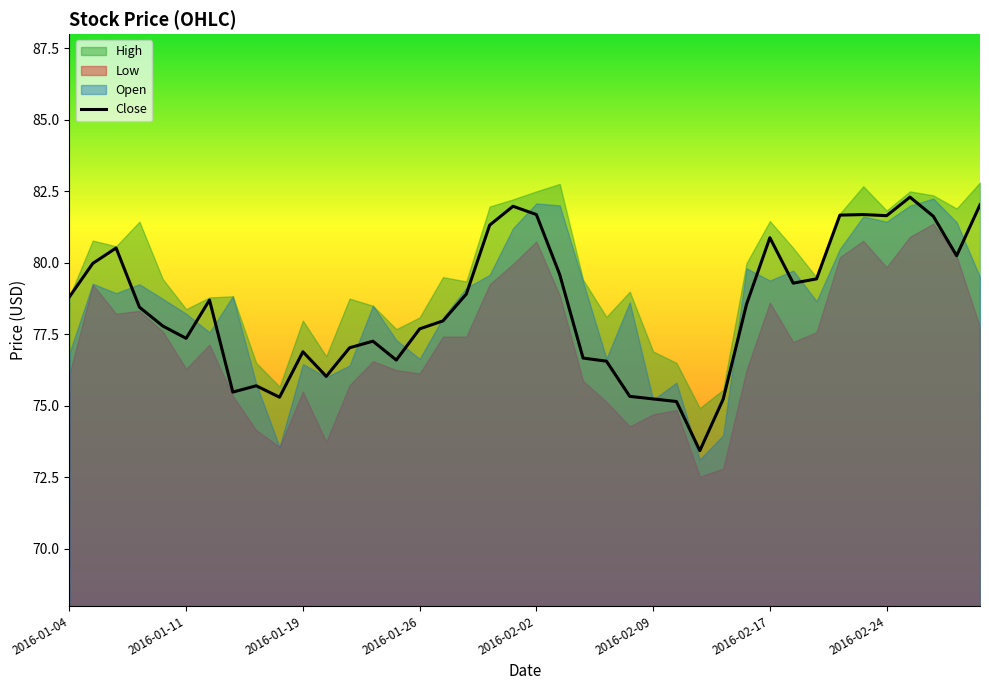

Where does the data first go above 78?

2016-01-04